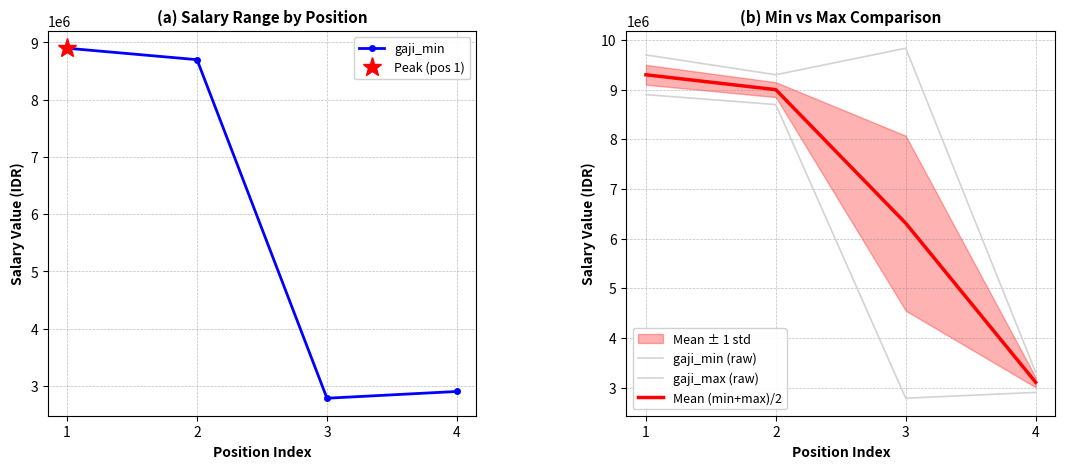

How many values in the Mean (min+max)/2 series are below 9000000?

2